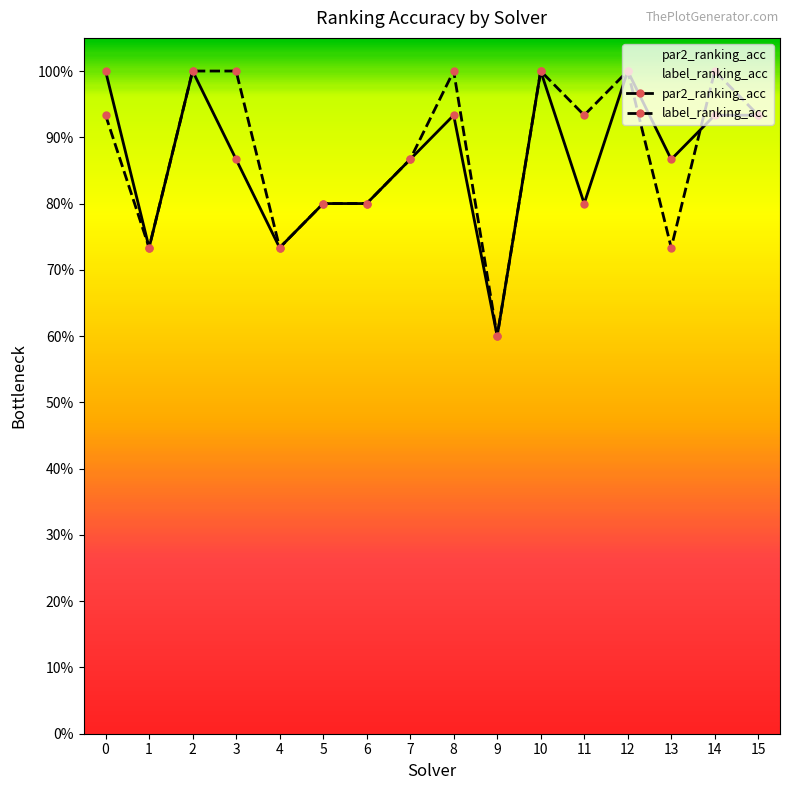

Reading left to right, transcribe all the data shown in this chart.

par2_ranking_acc: 1.0	0.7	1.0	0.9	0.7	0.8	0.8	0.9	0.9	0.6	1.0	0.8	1.0	0.9	0.9	0.9
label_ranking_acc: 0.9	0.7	1.0	1.0	0.7	0.8	0.8	0.9	1.0	0.6	1.0	0.9	1.0	0.7	1.0	0.9